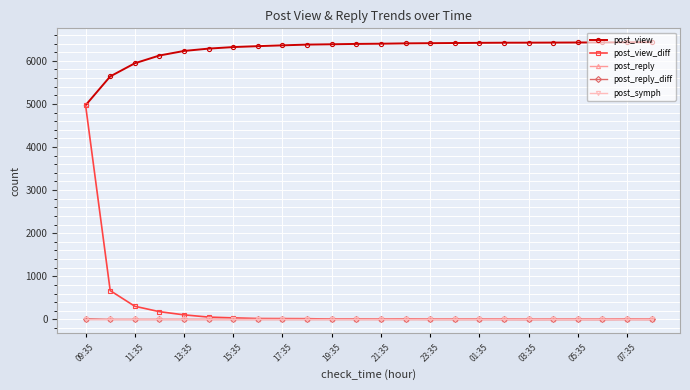

At how many categories does at least one series exceed 1131?

24